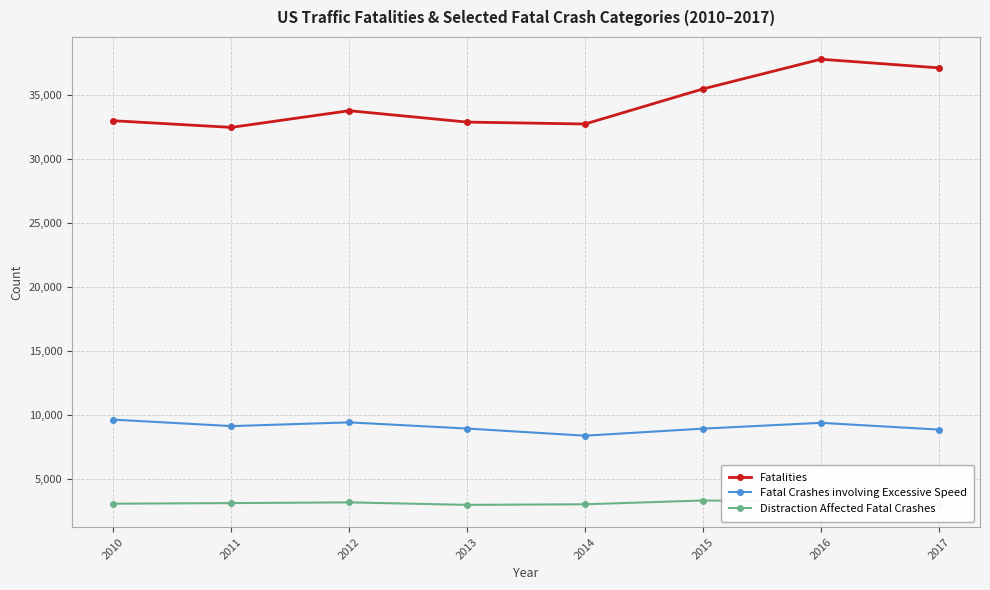

True or false: Distraction Affected Fatal Crashes has a value of 5090 at 2014.

False